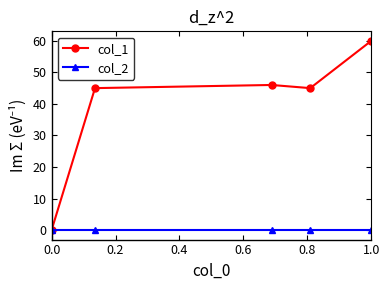

Reading right to left, list all the values displayed in this chart.

col_1: 60	45	46	45	0
col_2: 0	0	0	0	0